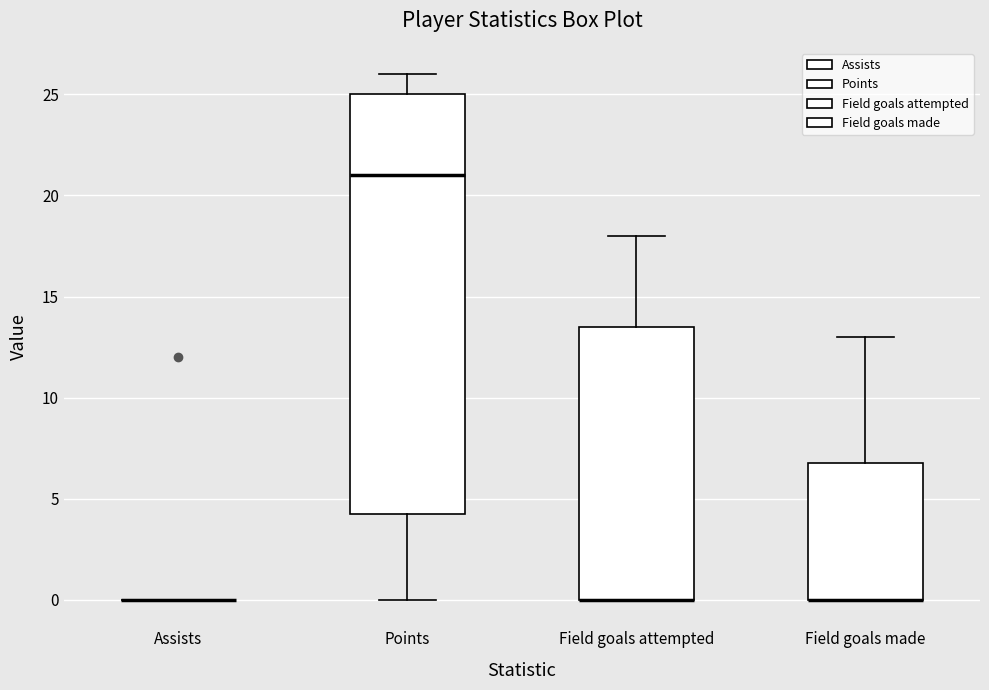

Reading left to right, read every box against the y-axis: the position of its median line, the range the box covers, and the ends of its whiskers. The values are not printed on the chart, so give them approximately, as read against the axis.

Assists: box collapsed to a line at 0.0, whiskers 0.0 to 0.0
Points: median 21.0, box 4.5 to 25.0, whiskers 0.0 to 26.0
Field goals attempted: median 0.0 (drawn on the box's lower edge), box 0.0 to 13.5, whiskers 0.0 to 18.0
Field goals made: median 0.0 (drawn on the box's lower edge), box 0.0 to 7.0, whiskers 0.0 to 13.0